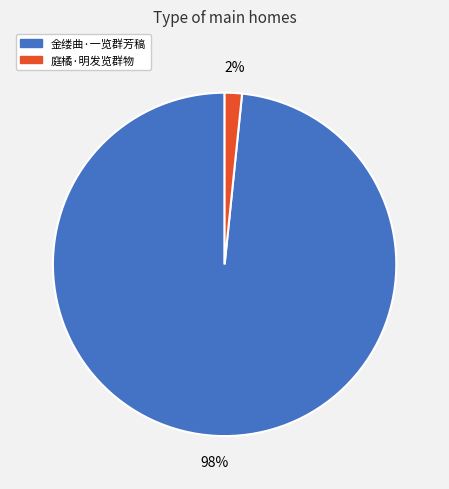

Is the sum of 庭橘·明发览群物 and 金缕曲·一览群芳稿 greater than half?

Yes